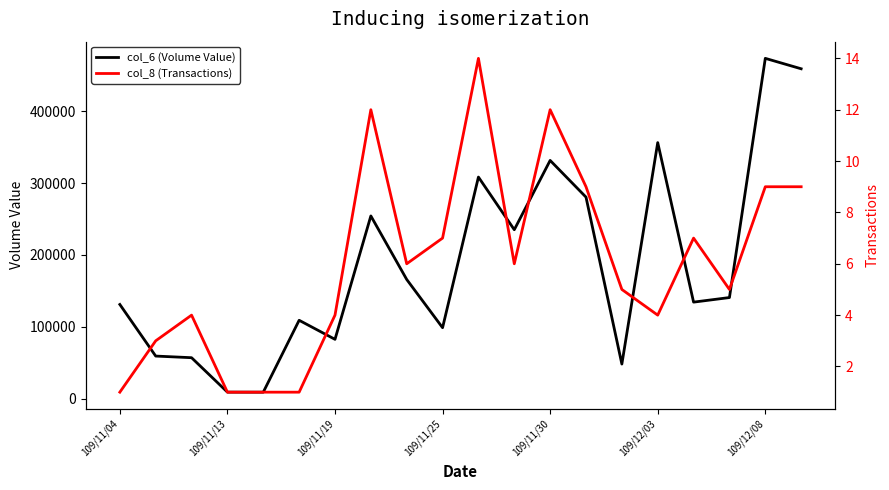

The value of col_6 (Volume Value) at 19 is 458980. True or false?

True